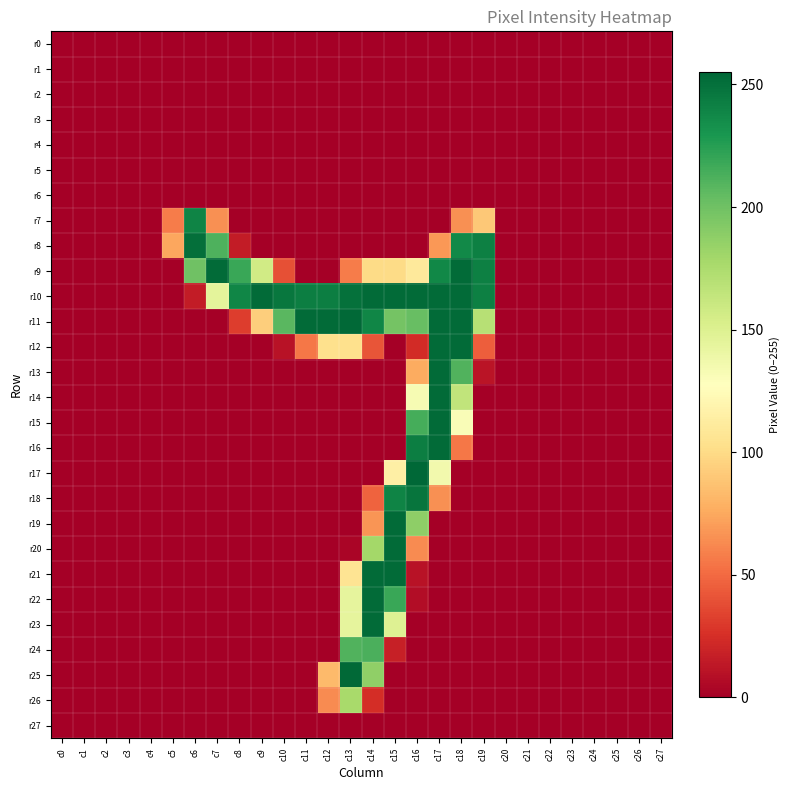

Between c12 and c27, which series saw the biggest shift?

r11